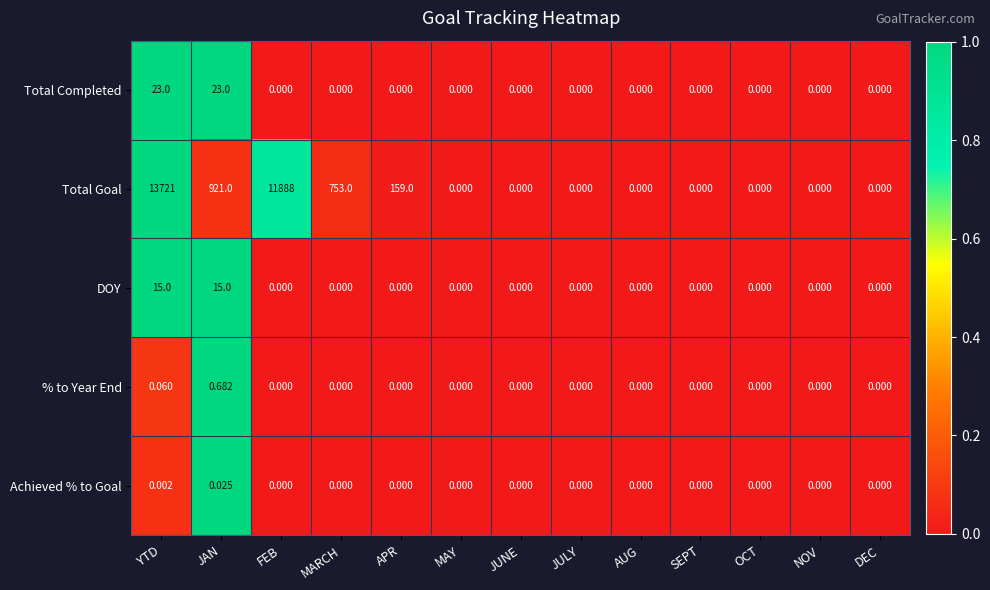

Which series has the largest total across all categories?

Total Goal